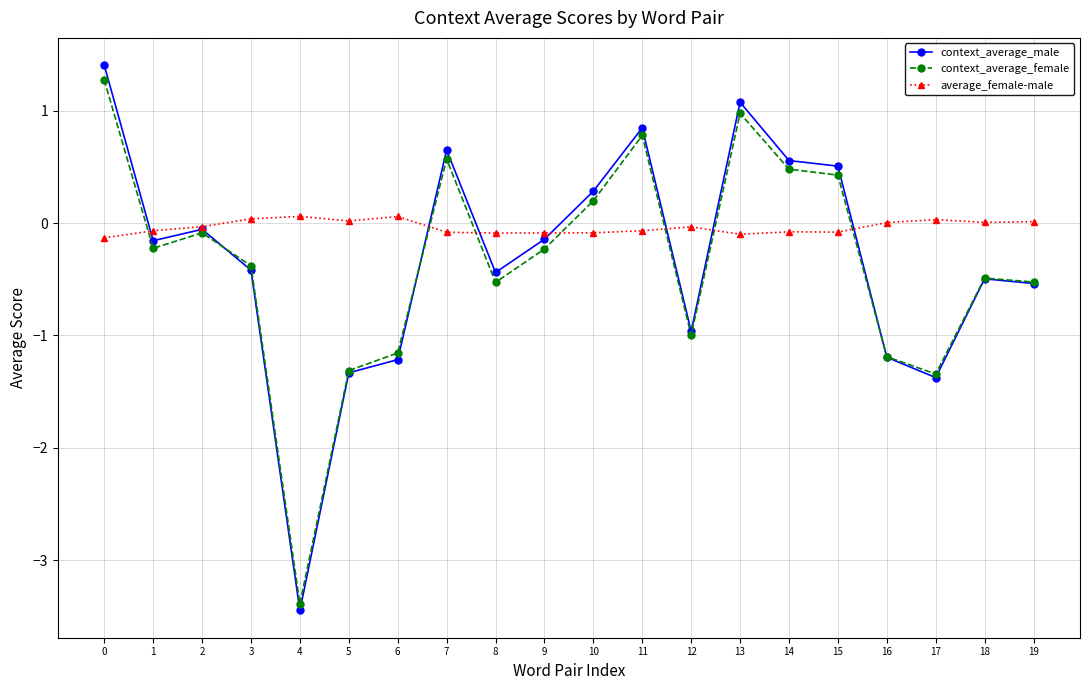

What is the difference between the second highest and minimum values in the context_average_female series?

4.4